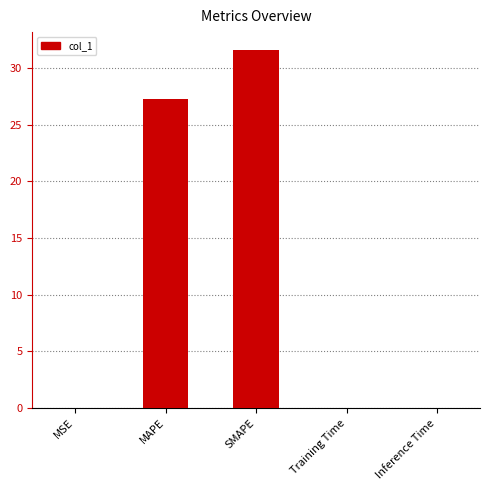

Approximately how many times larger is the value at MAPE compared to SMAPE?

0.9